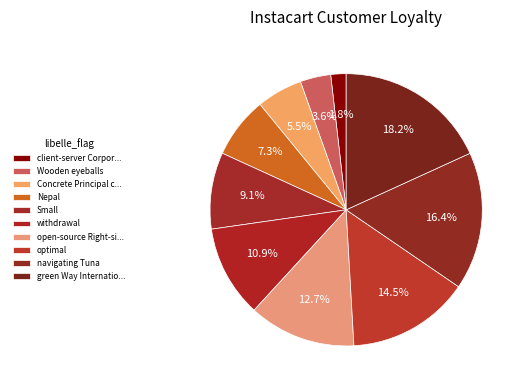

How many slices are in this pie chart?

10